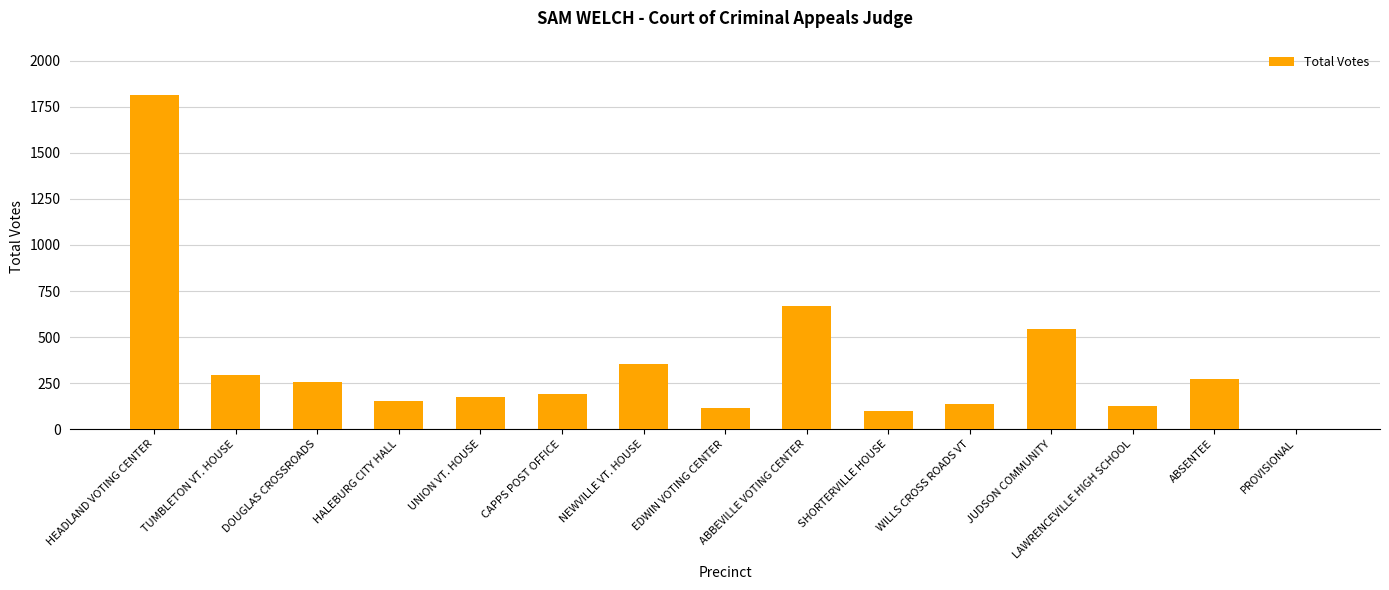

What is the greatest value displayed?

1815